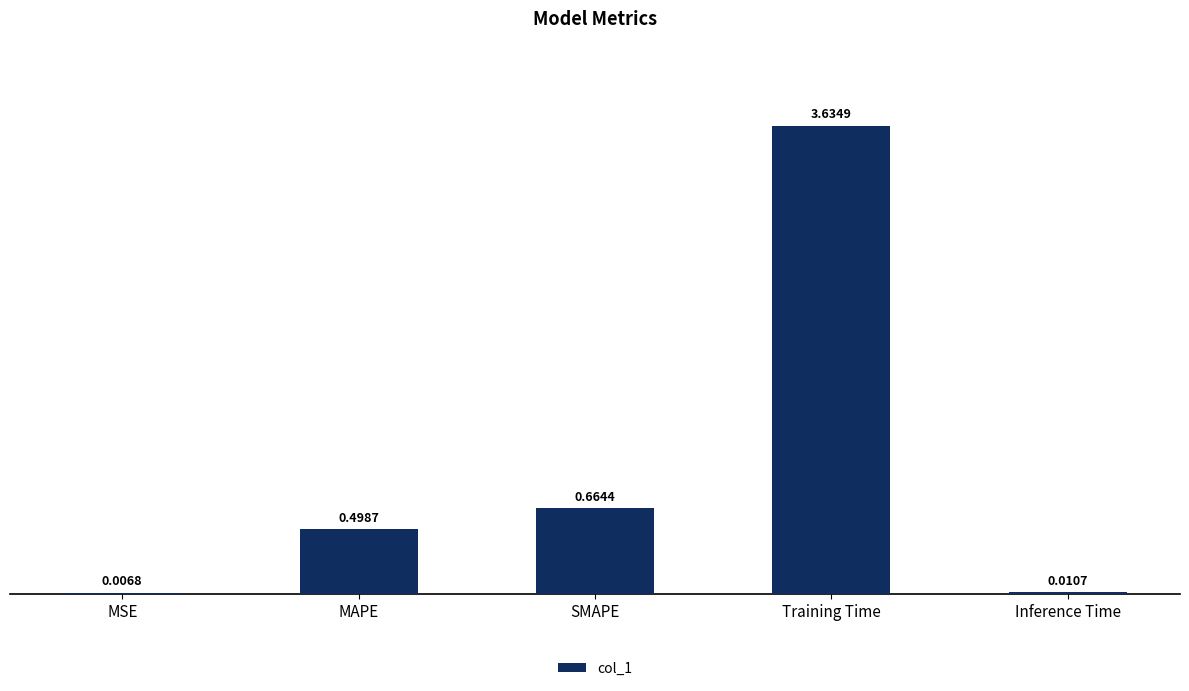

True or false: the data shows 0.4 at SMAPE.

False